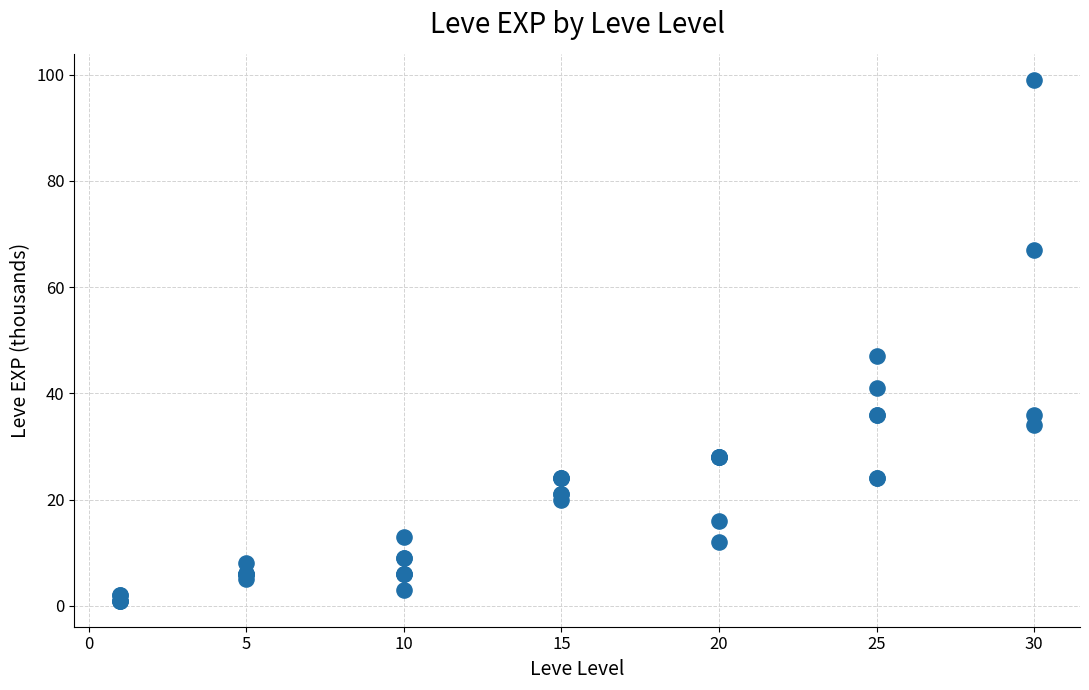

What Y value in the scatter plot is closest to 50?

47